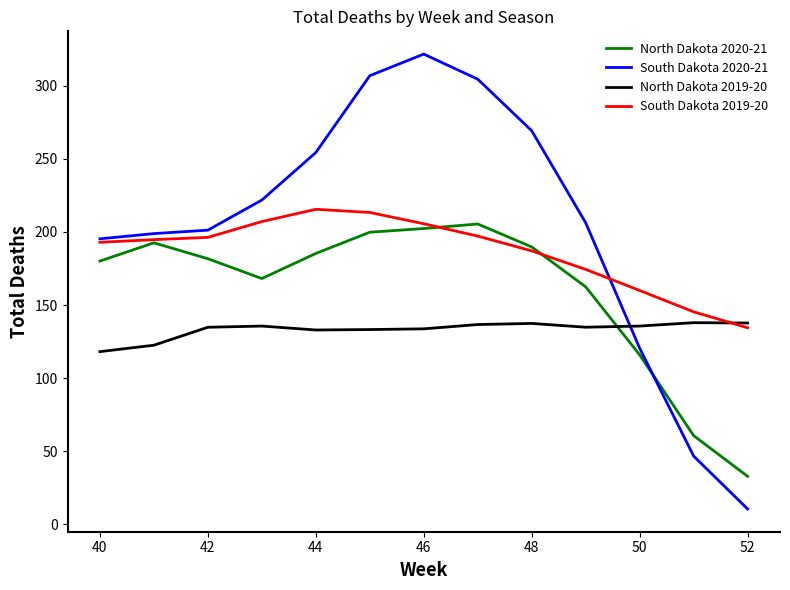

What is the smallest value displayed?

10.4